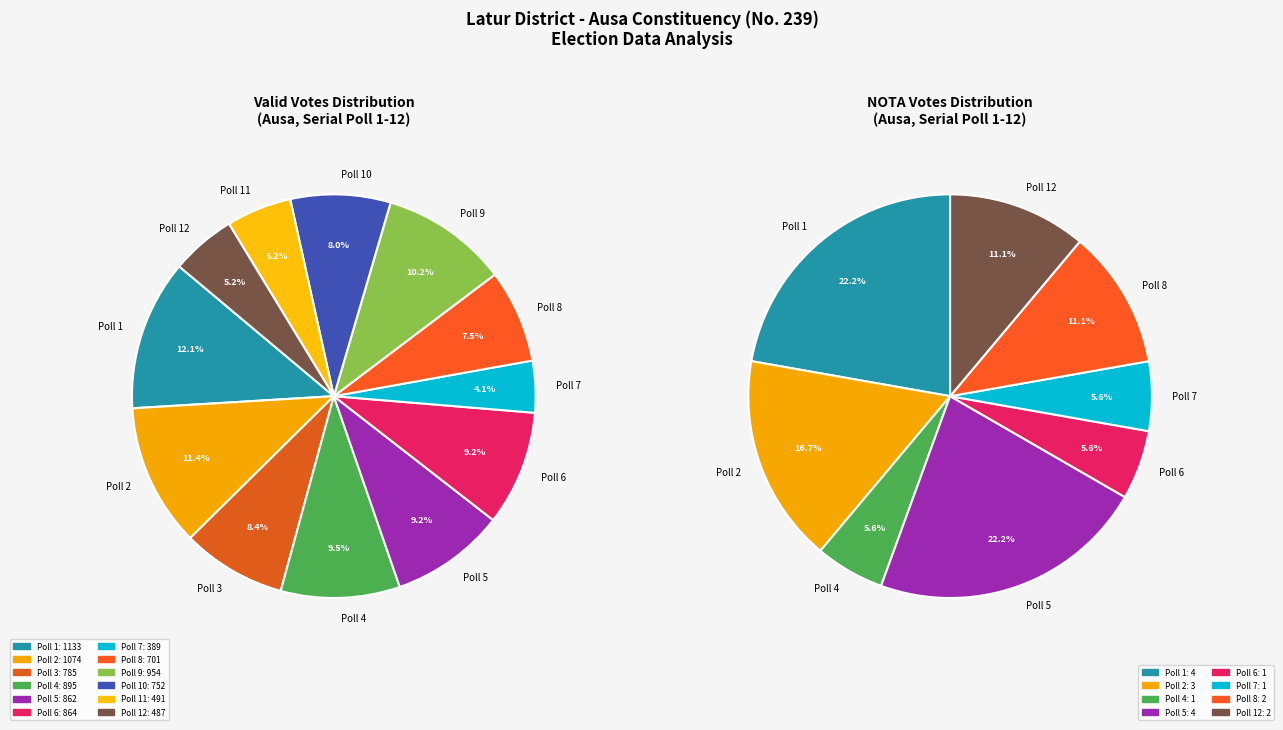

What is the change in value from Poll 7 to Poll 11?

+102